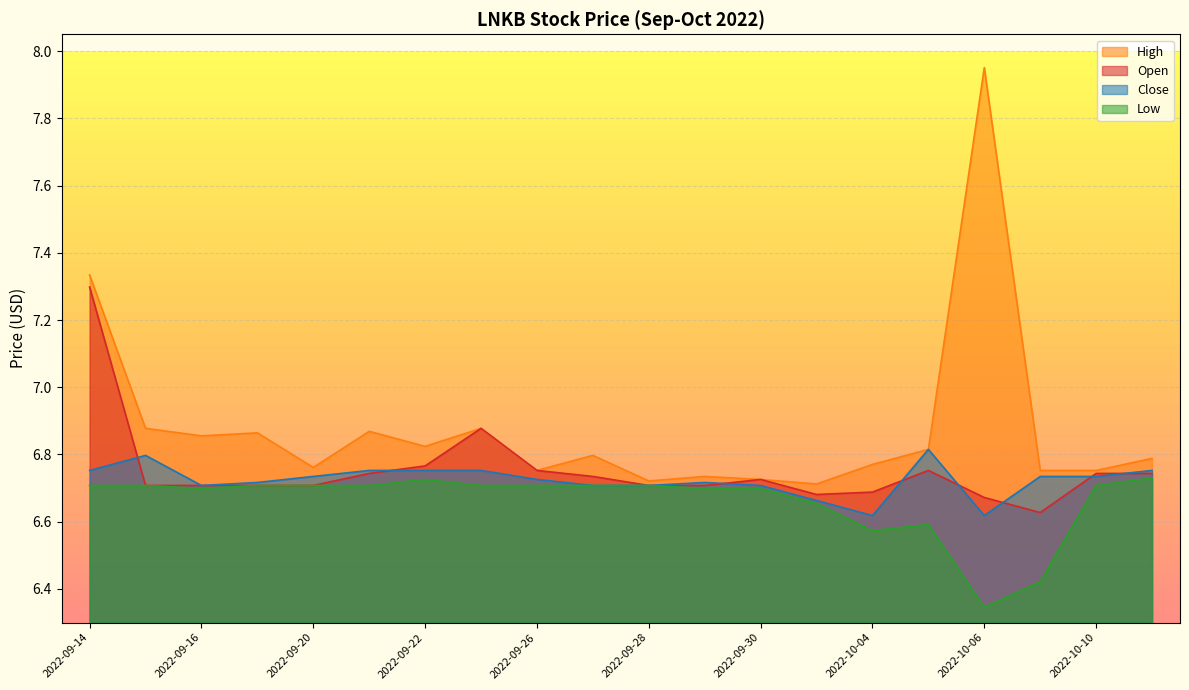

What is the label of the 16th point from the right?

2022-09-20